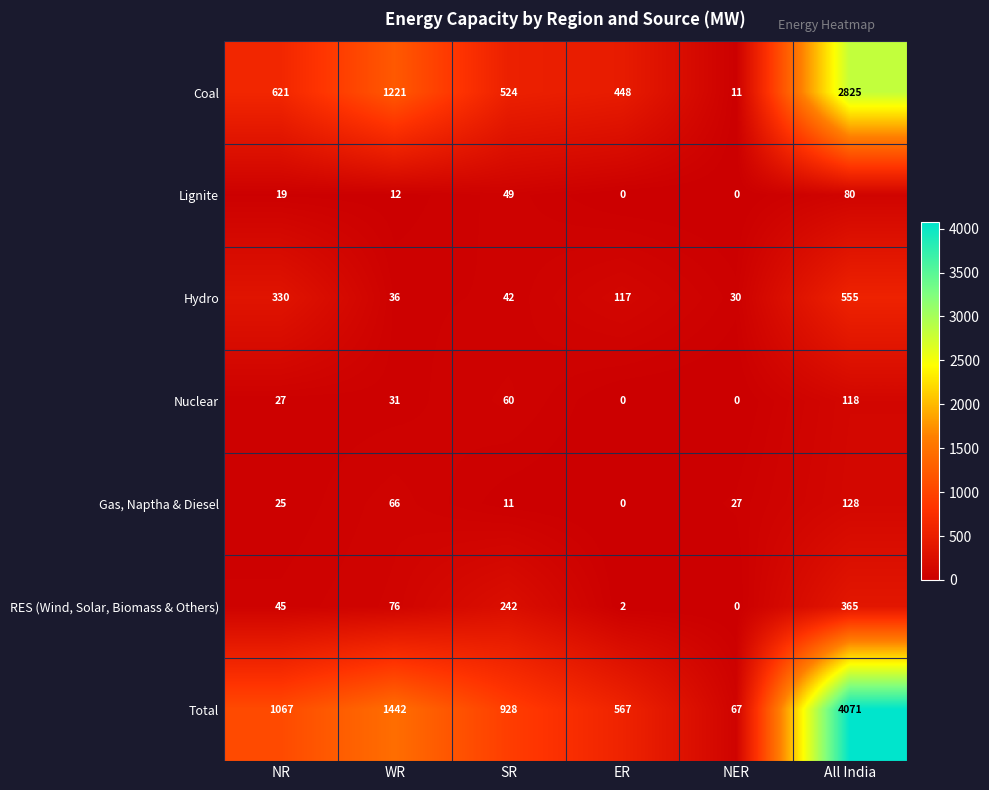

At how many categories does at least one series exceed 1484?

1